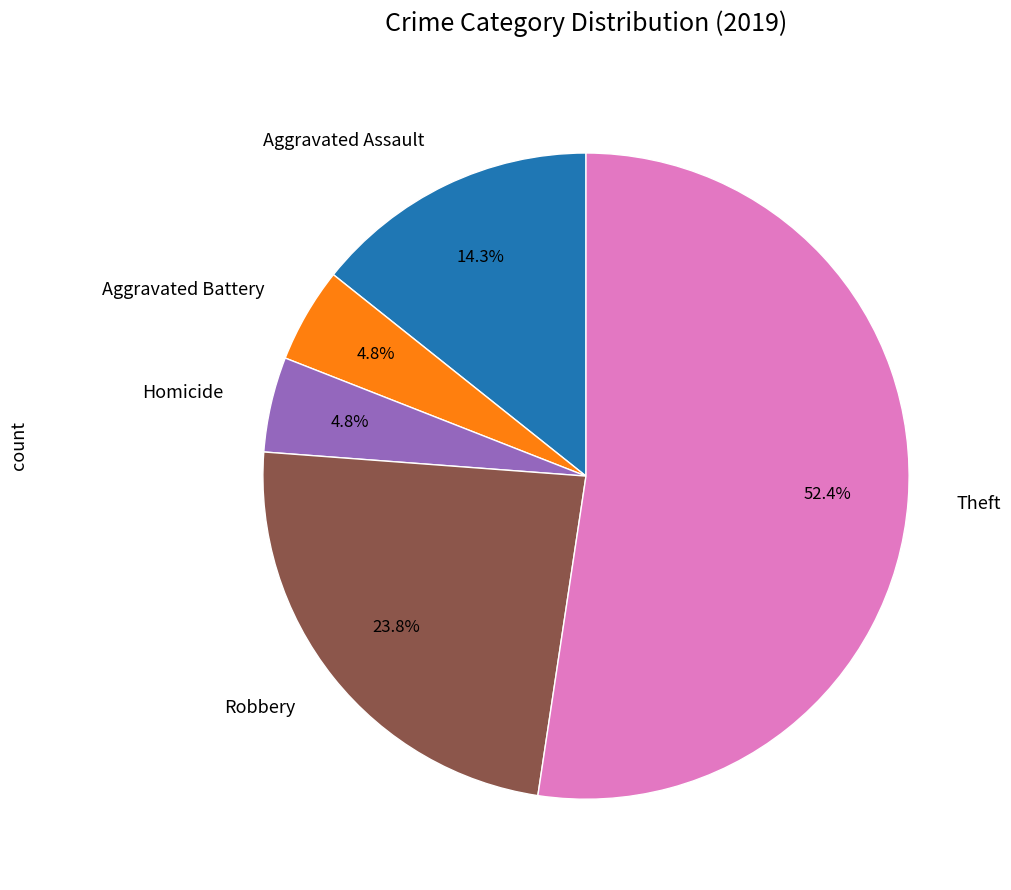

Is it true that Homicide is 5% of the pie?

True